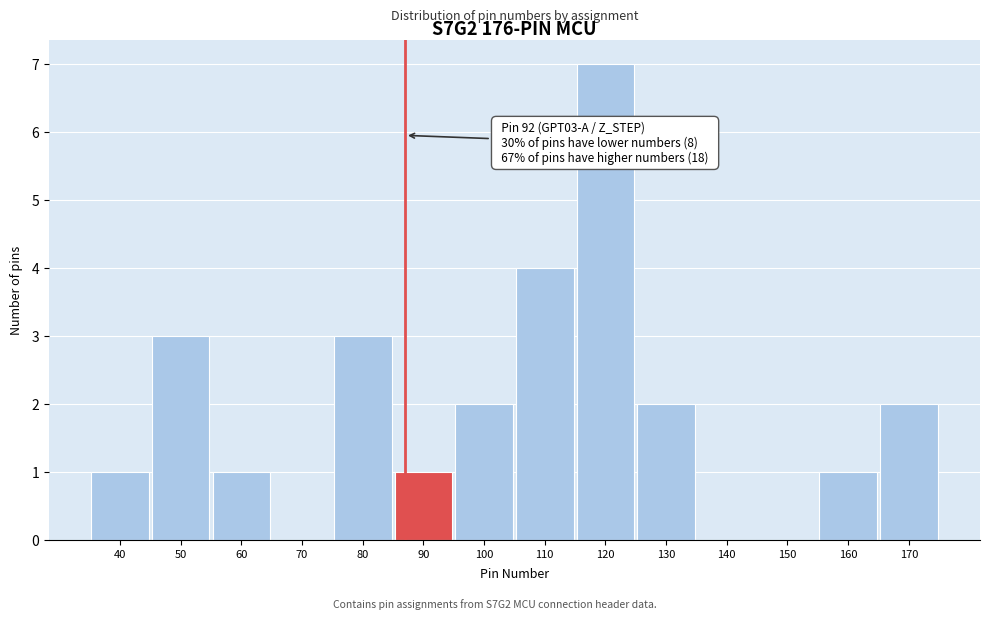

Reading left to right, transcribe all the data shown in this chart.

40=1	50=3	60=1	70=0	80=3	90=1	100=2	110=4	120=7	130=2	140=0	150=0	160=1	170=2